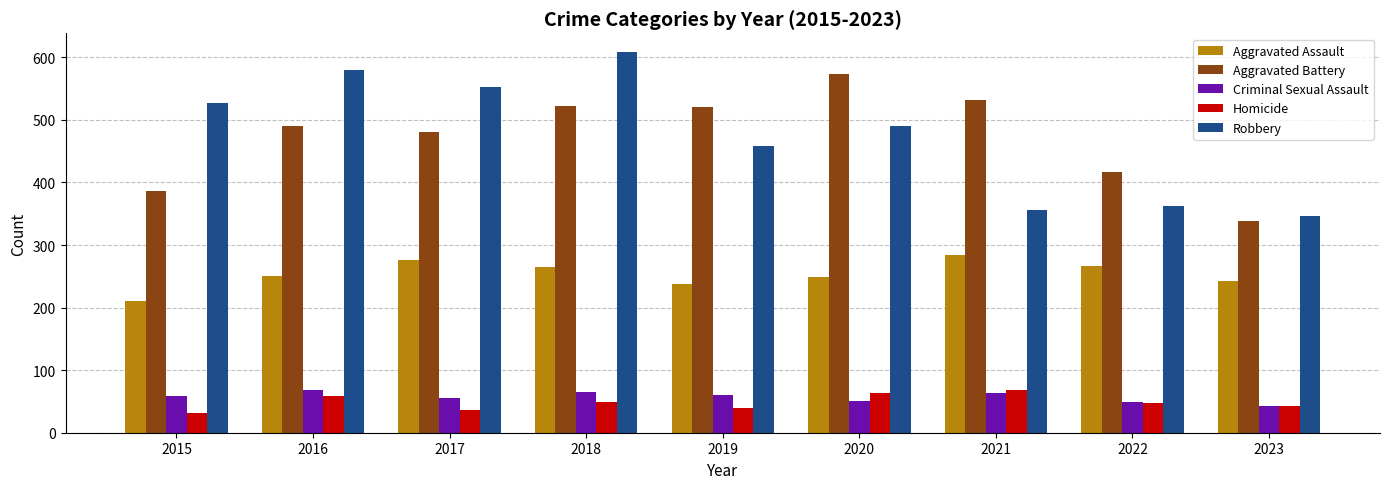

Are the bars horizontal?

No